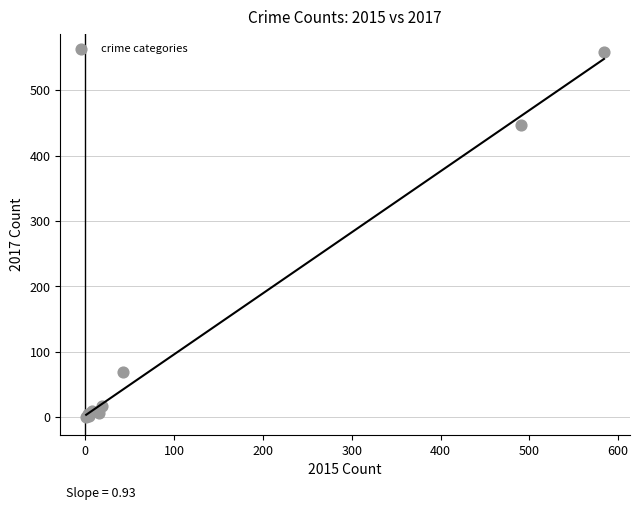

What Y value in the scatter plot is closest to 279?

447